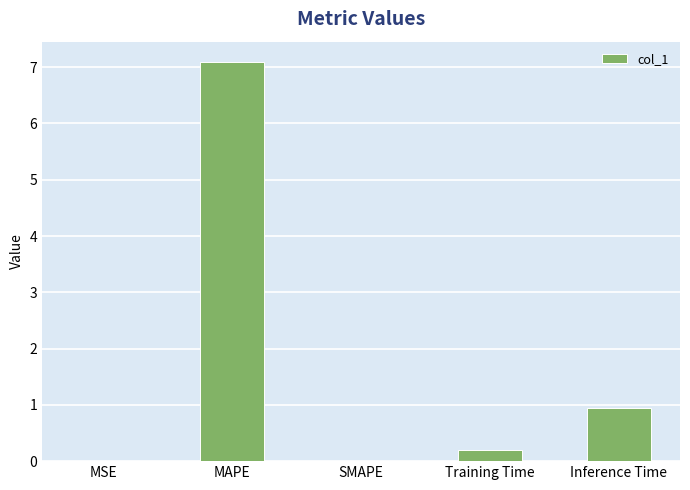

What value does the data have at Inference Time?

0.9